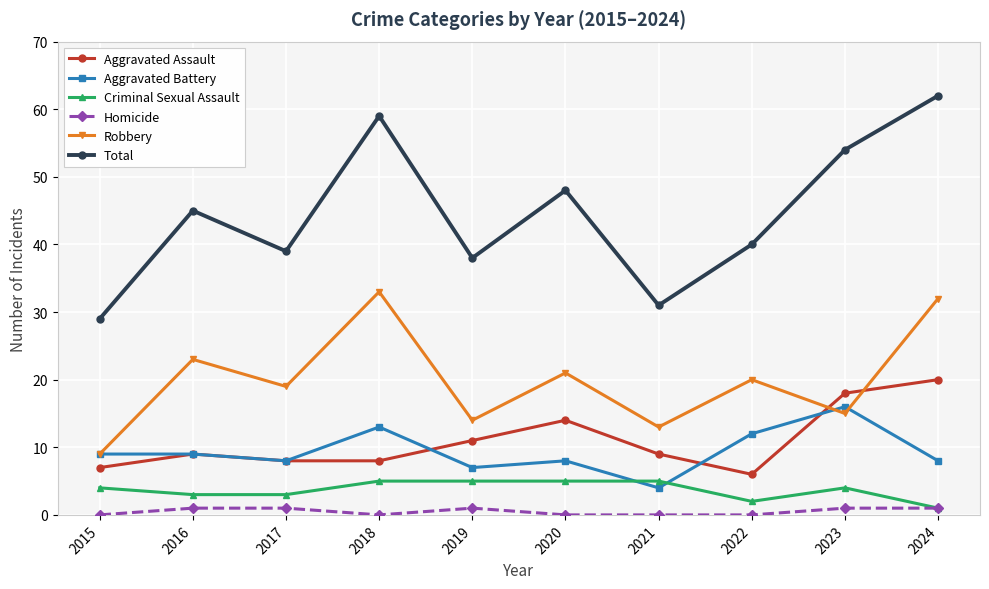

What is the value of the Total point at the 9th from the left?

54